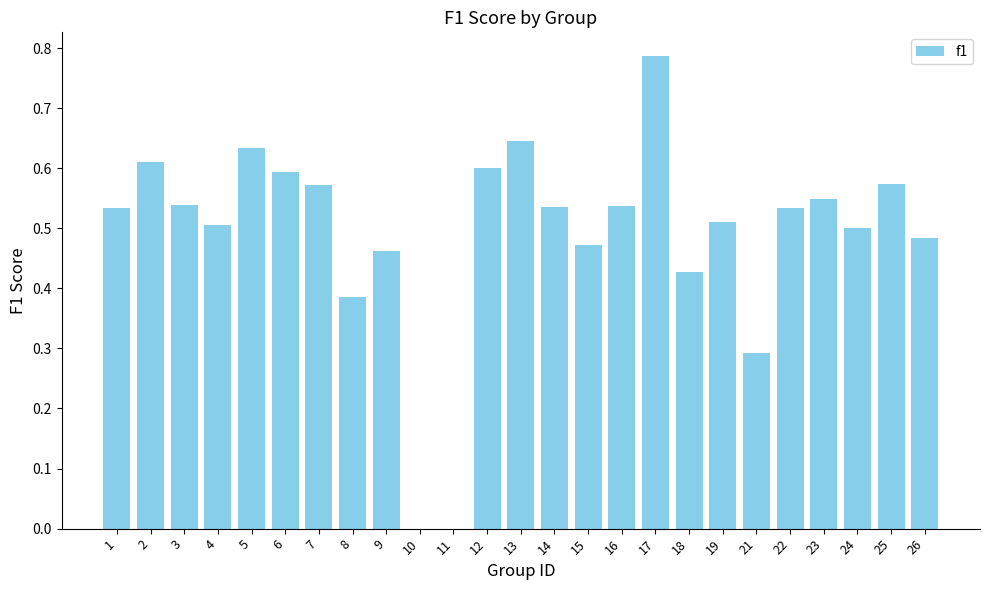

Count the values in the range 0 to 1.

25